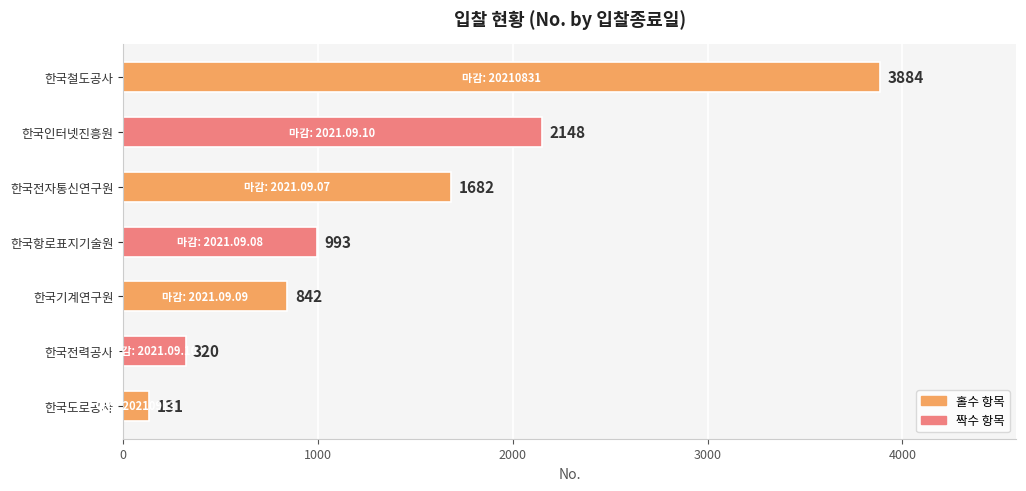

What is the smallest value displayed?

131